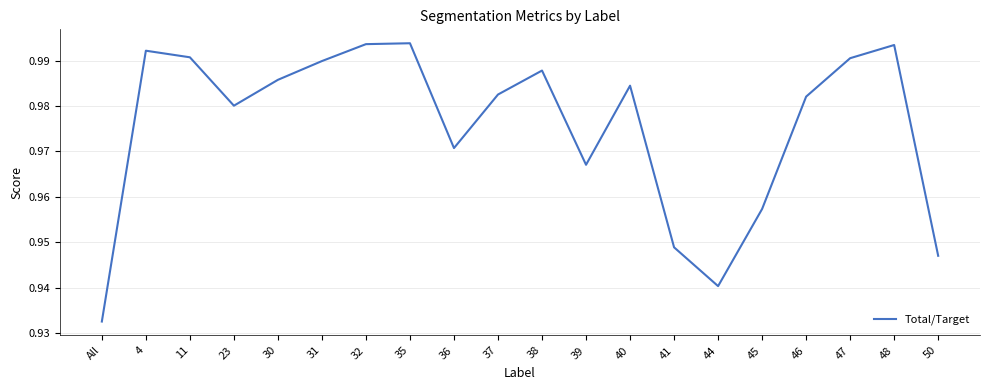

Where is the first local maximum?

4